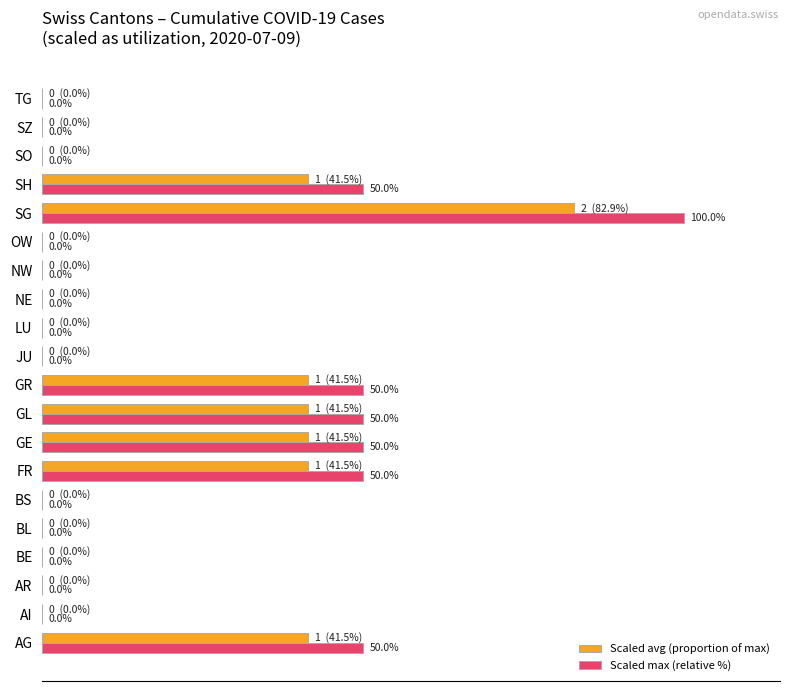

Which series has the largest total across all categories?

Scaled max (relative %)